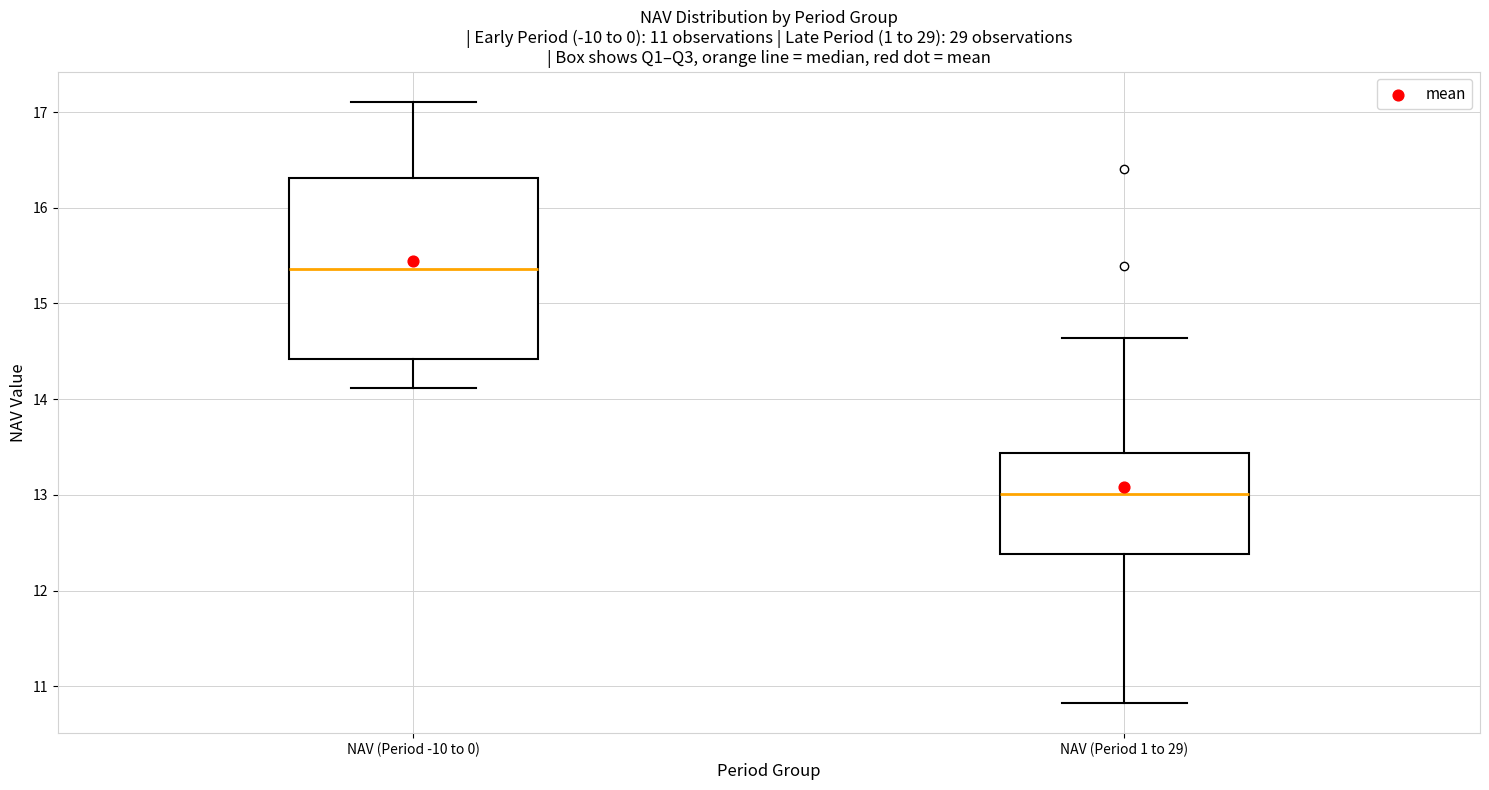

Which box's median line is the lowest?

NAV (Period 1 to 29)